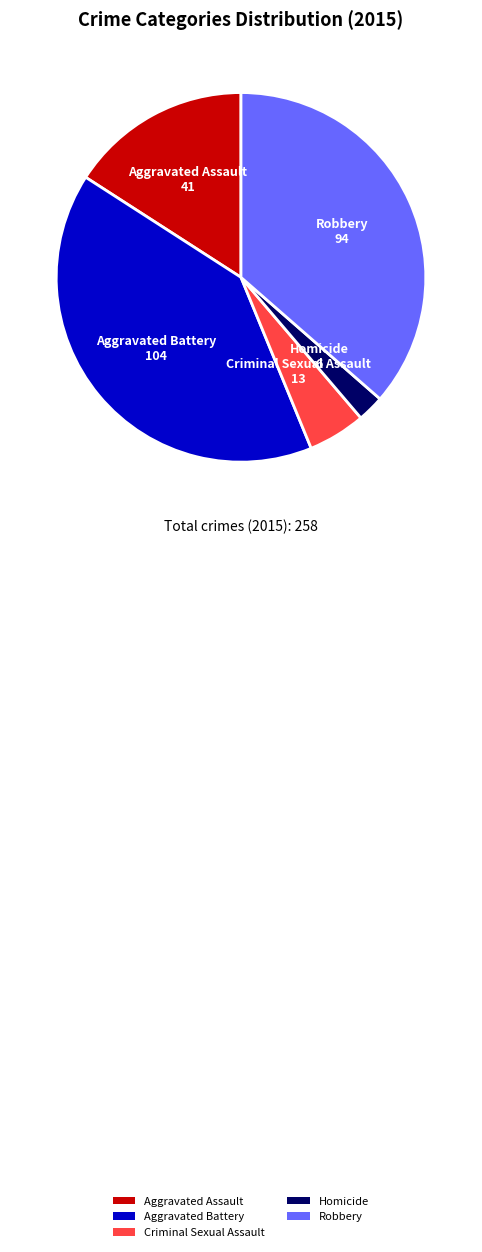

What is the ratio of the value at Robbery to the value at Aggravated Assault?

2.3